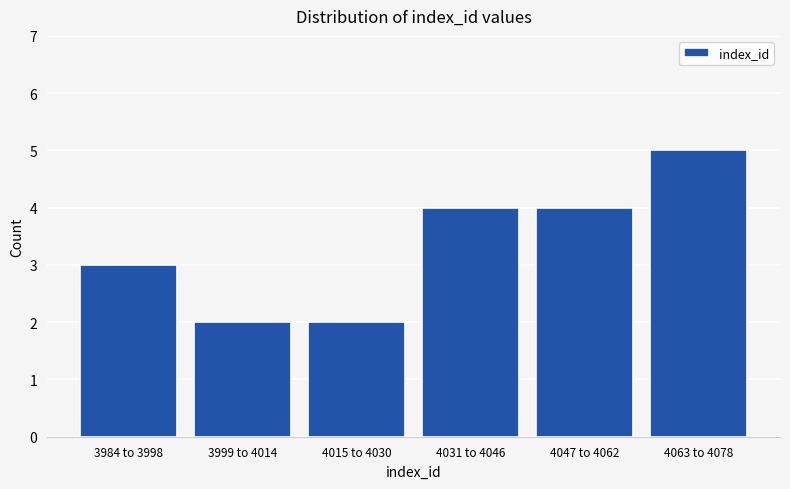

Reading left to right, what are all the values shown in this chart?

3	2	2	4	4	5